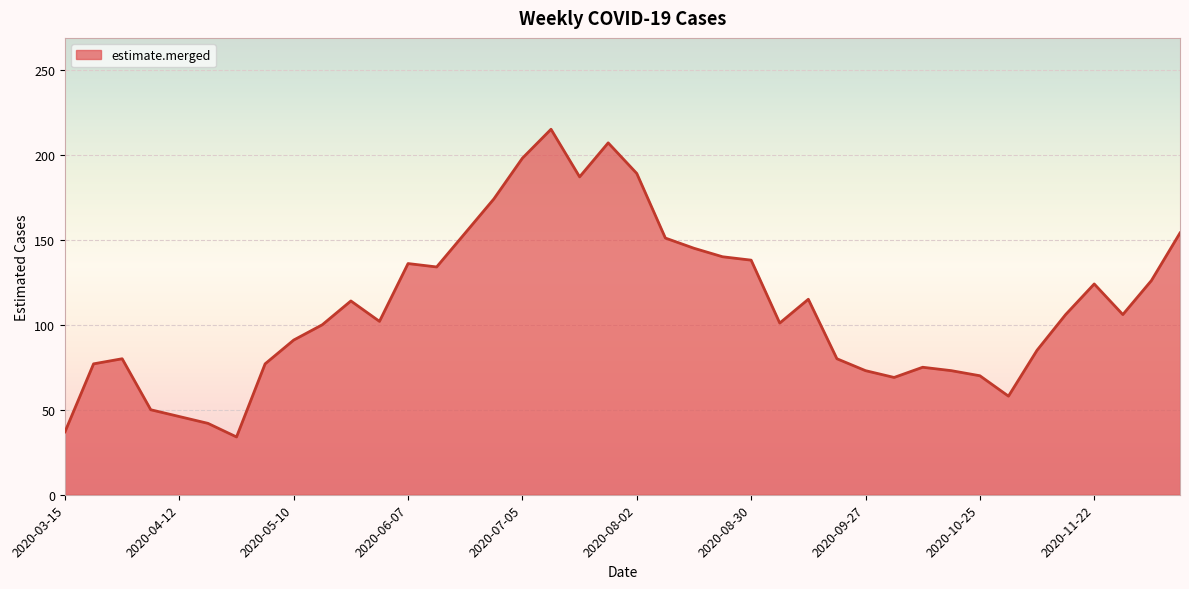

What is the greatest value displayed?

215